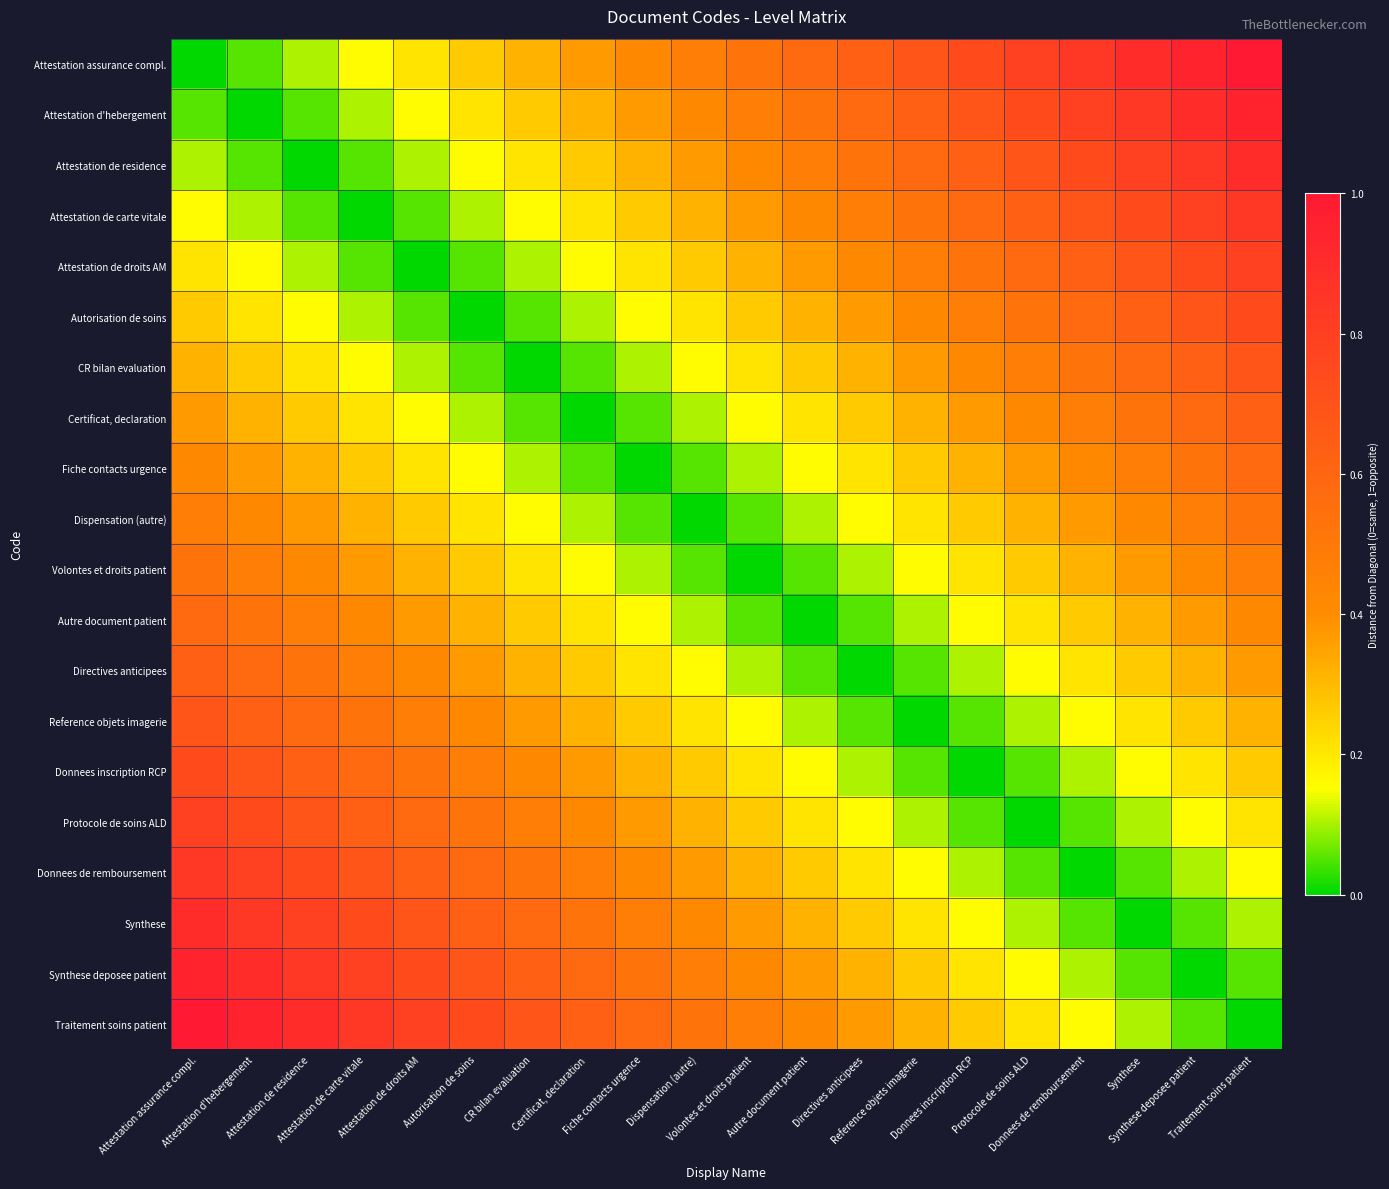

At which category is the sum across all series the highest?

Attestation assurance compl.